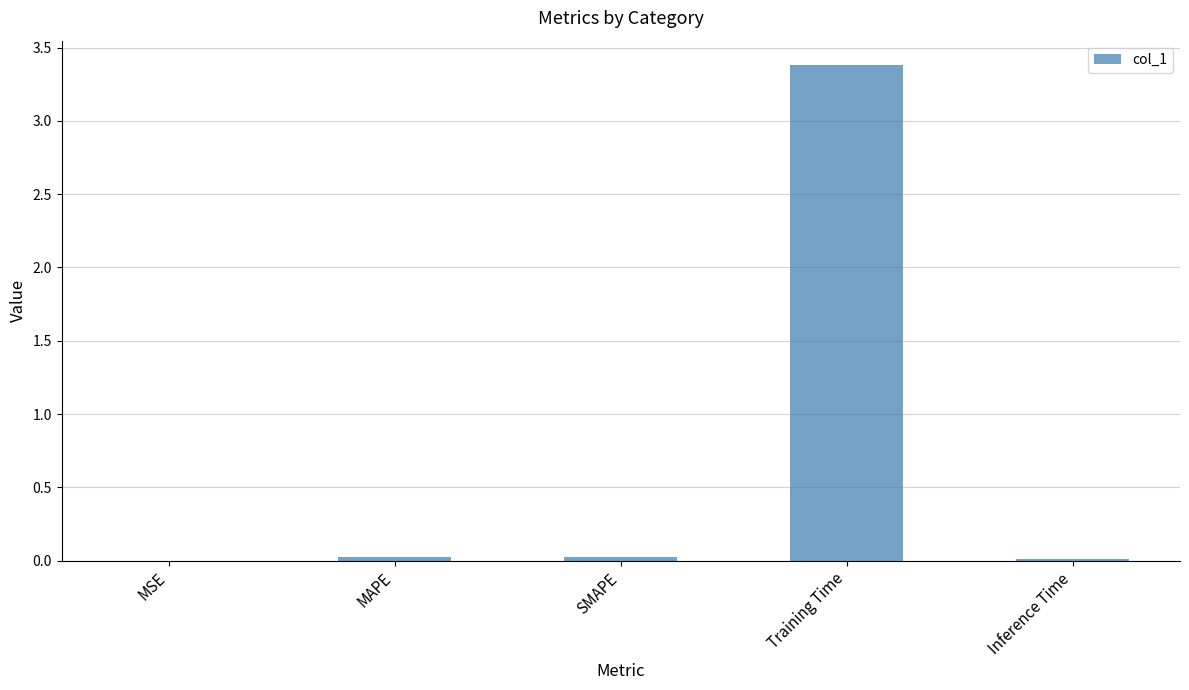

What is the greatest value displayed?

3.4